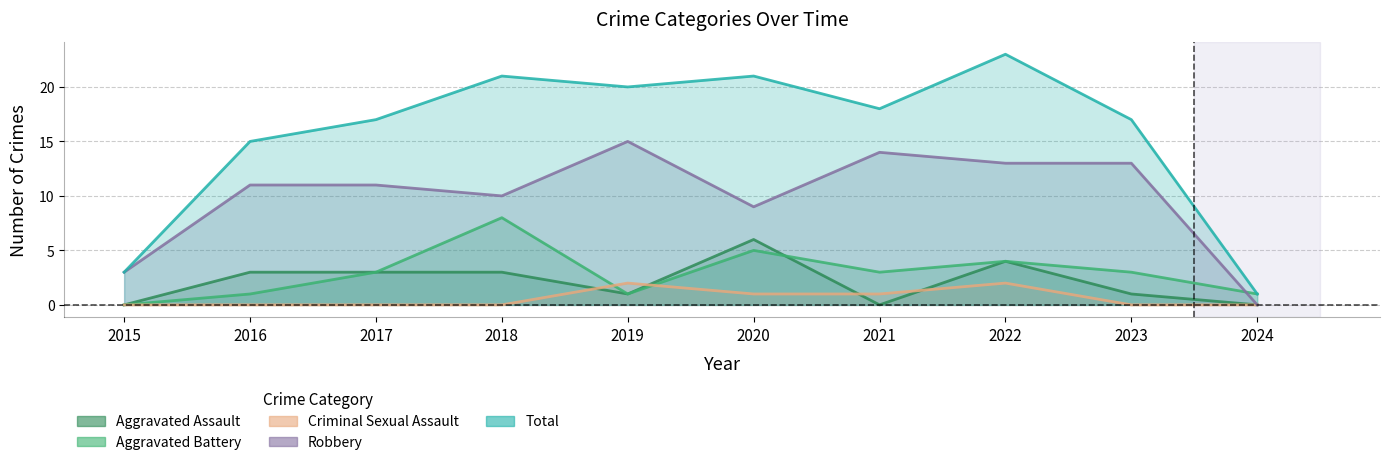

The value of Total at 2020 is 21. True or false?

True